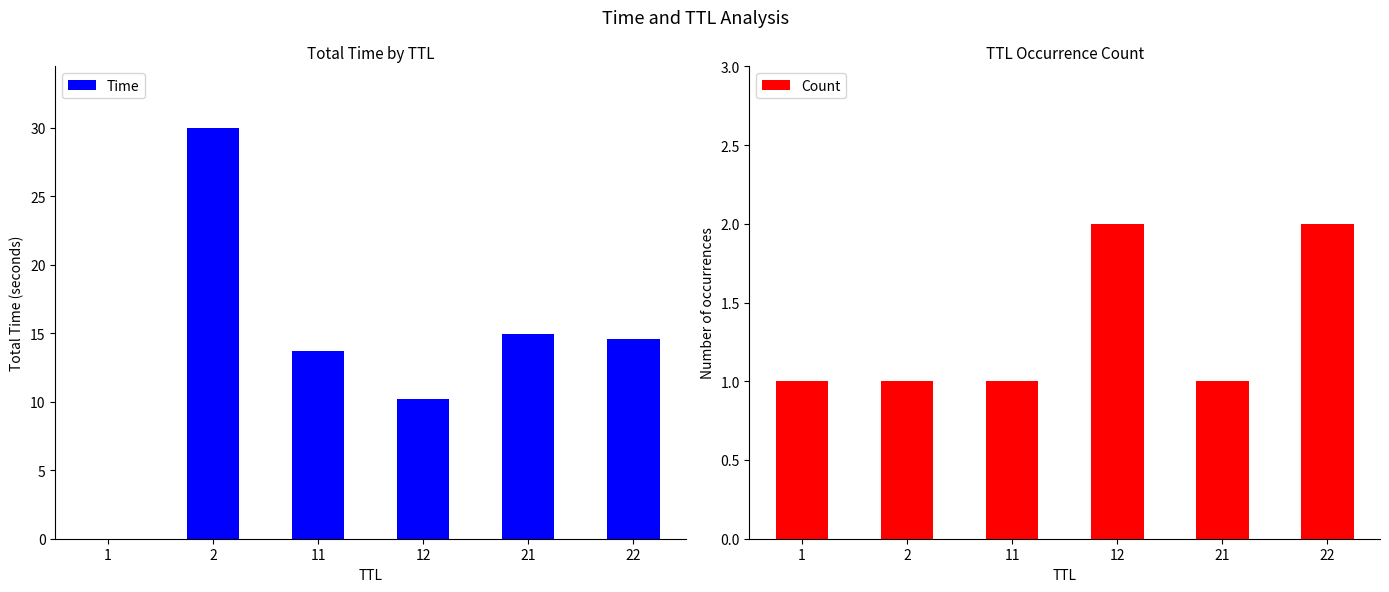

What is the difference between the highest and lowest values at 2?

29.0